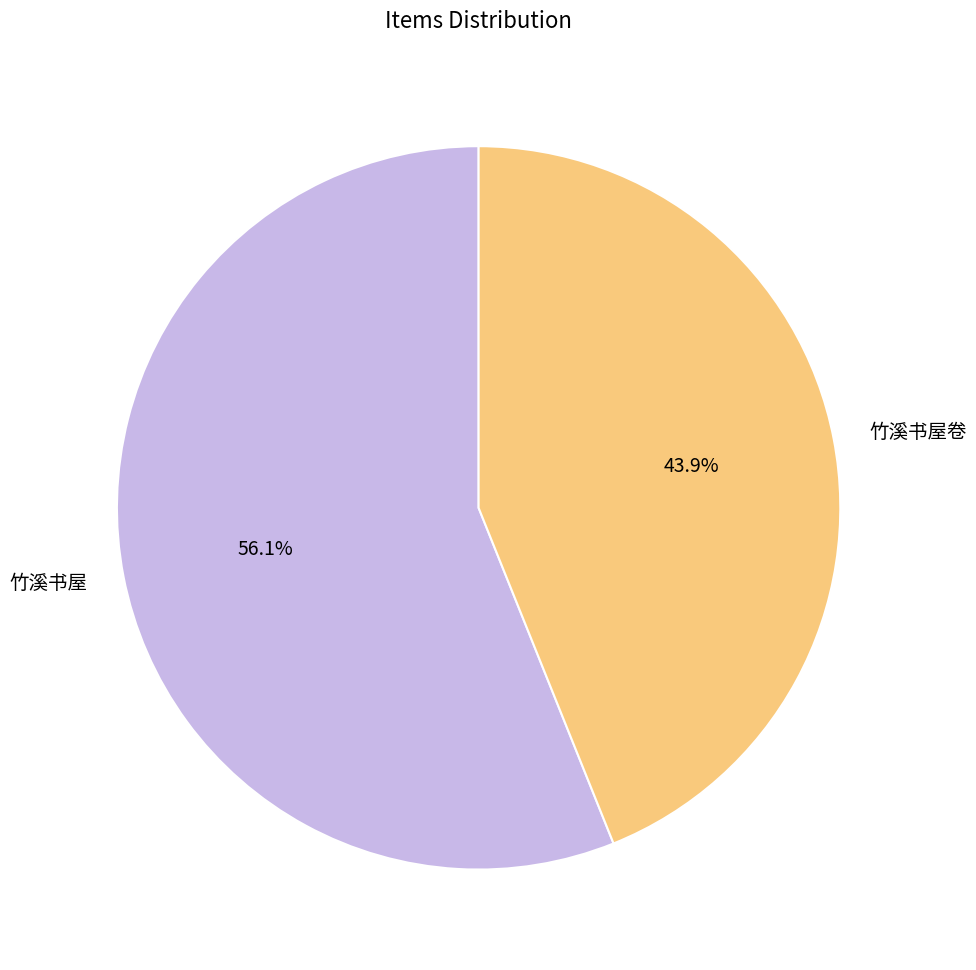

The 竹溪书屋 slice represents 56% of the pie. True or false?

True